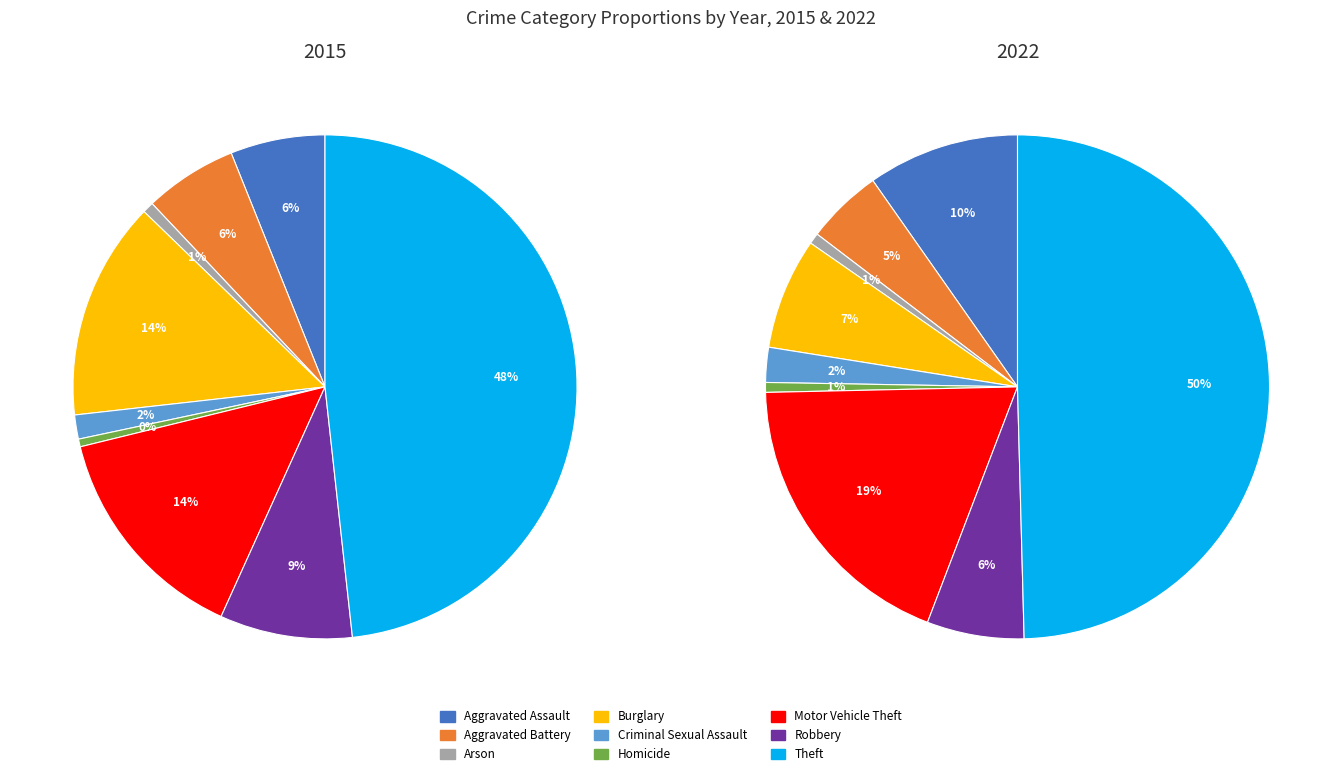

To the nearest percent, what is the difference between the largest and smallest slice percentages?

48%